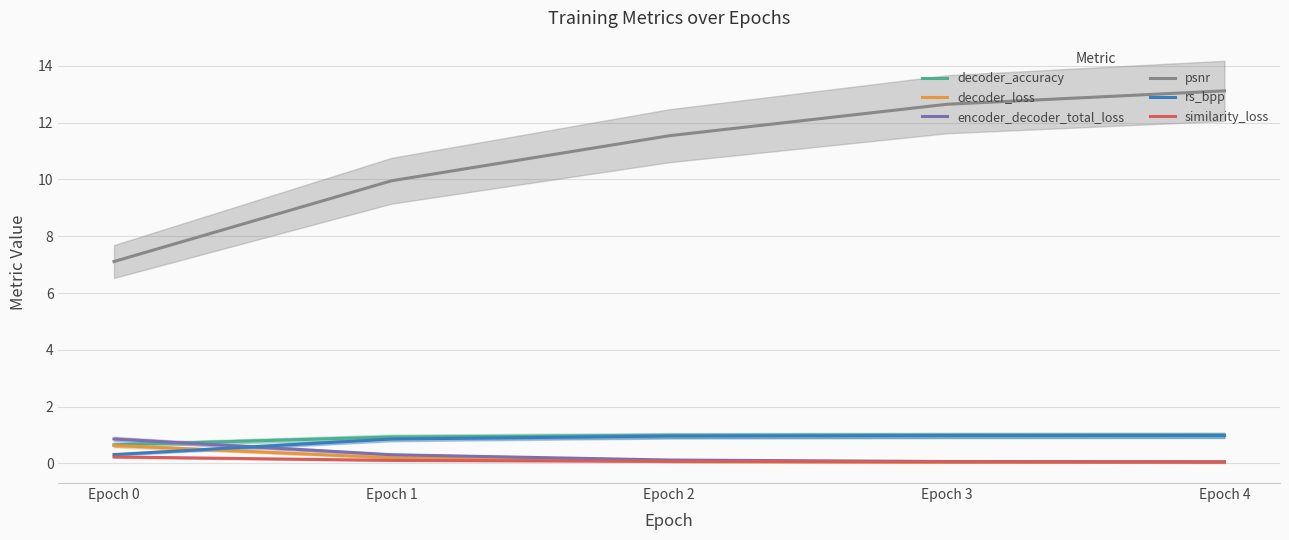

What is the total value across all series at Epoch 3?

14.8